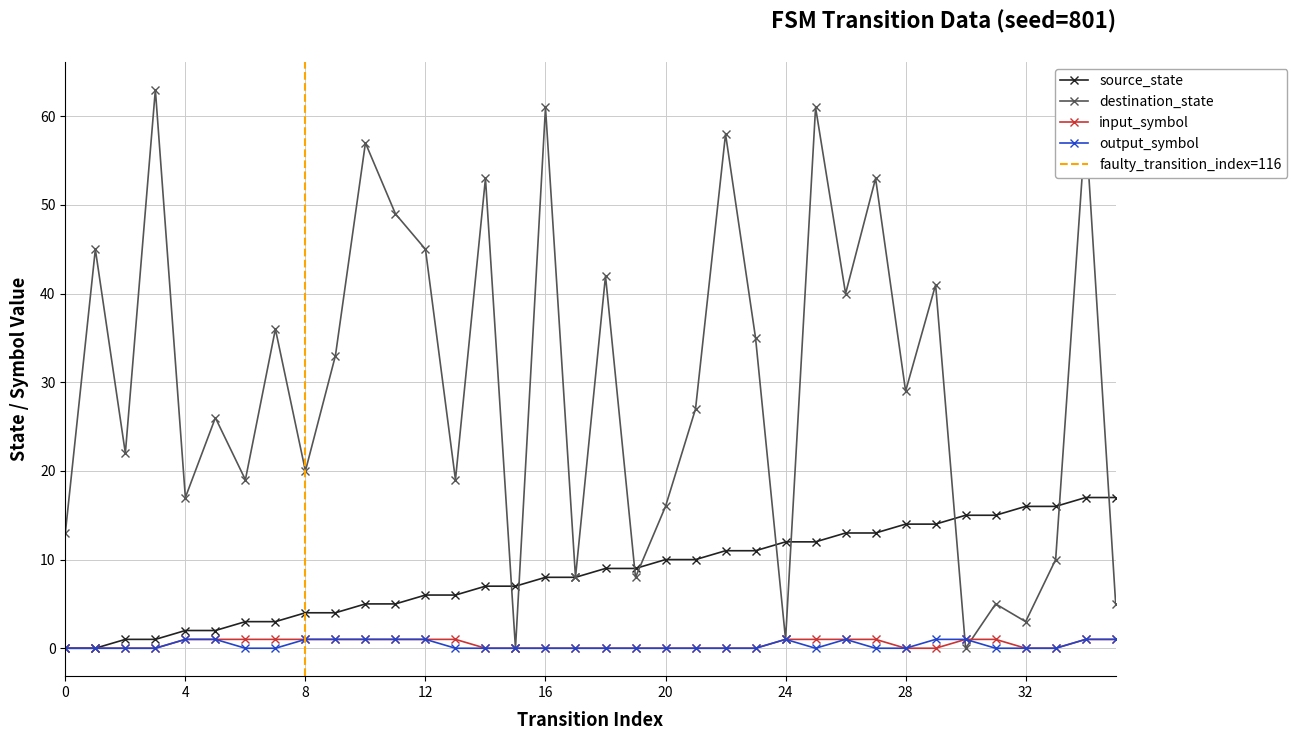

What is the value of the destination_state point at the 18th from the left?

8